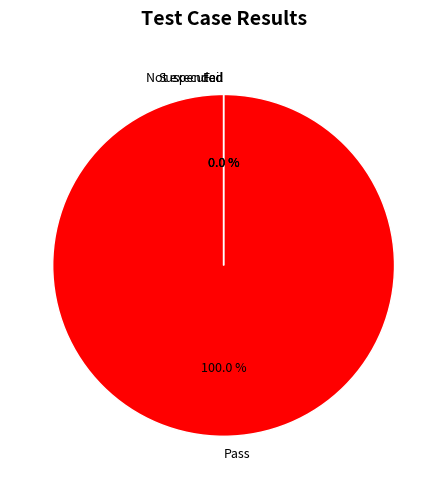

How many slices are in this pie chart?

4